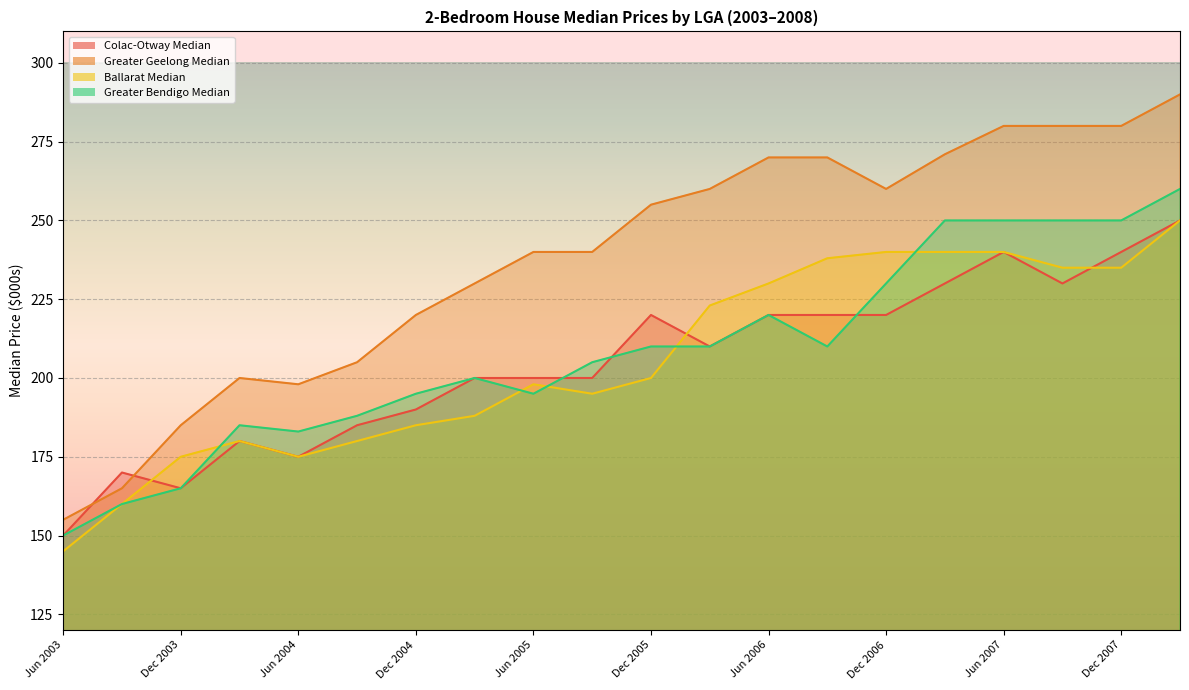

What is the maximum value shown in the chart?

290